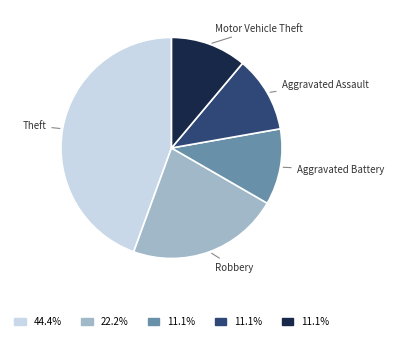

Which category has the biggest portion of the pie?

Theft